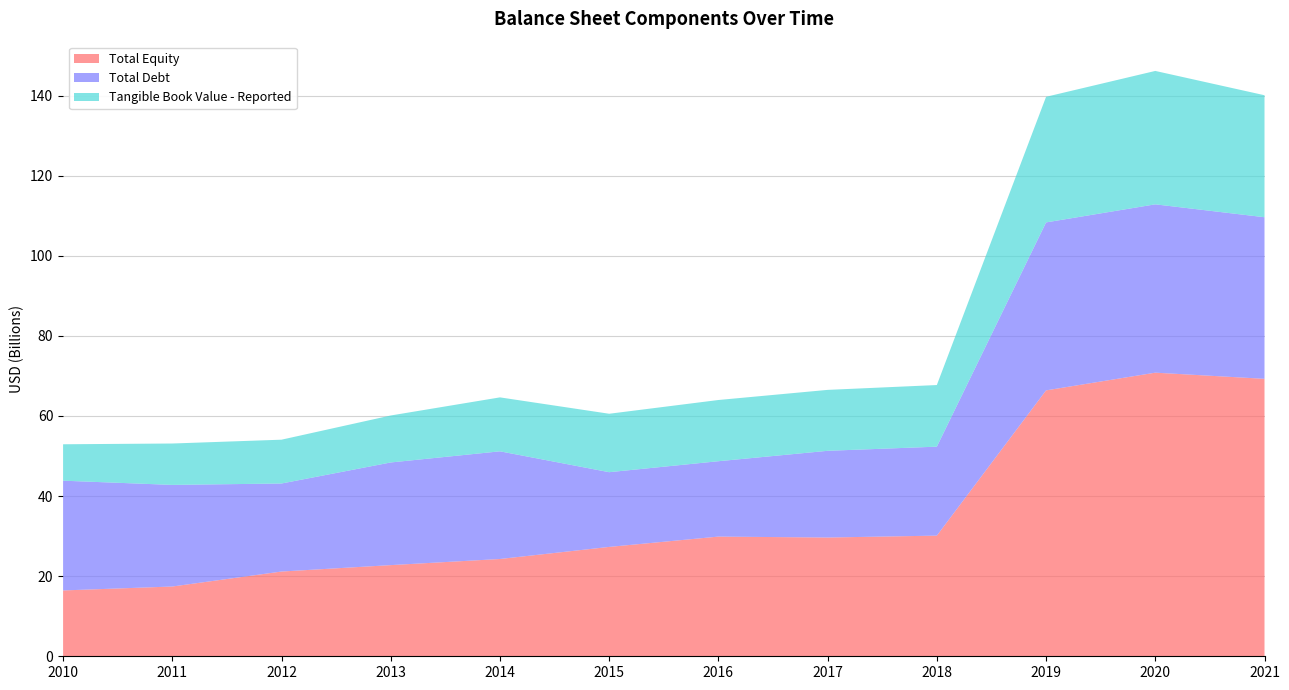

Reading left to right, list all the values displayed in this chart.

Total Equity: 2010=16436000000	2011=17418000000	2012=21158000000	2013=22759000000	2014=24289000000	2015=27306000000	2016=29881000000	2017=29648000000	2018=30122000000	2019=66384000000	2020=70807000000	2021=69271000000
Total Debt: 2010=27403000000	2011=25369000000	2012=21978000000	2013=25631000000	2014=26881000000	2015=18654000000	2016=18817000000	2017=21651000000	2018=22211000000	2019=41936000000	2020=42026000000	2021=40342000000
Tangible Book Value - Reported: 2010=9090000000	2011=10333000000	2012=10938000000	2013=11726000000	2014=13468000000	2015=14589000000	2016=15284000000	2017=15210000000	2018=15385000000	2019=31356000000	2020=33305000000	2021=30459000000